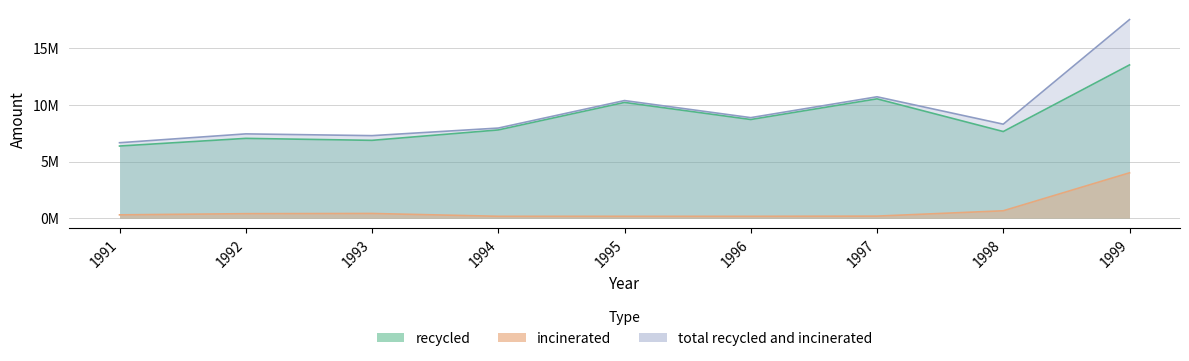

Which series changed the most between 1992 and 1995?

recycled